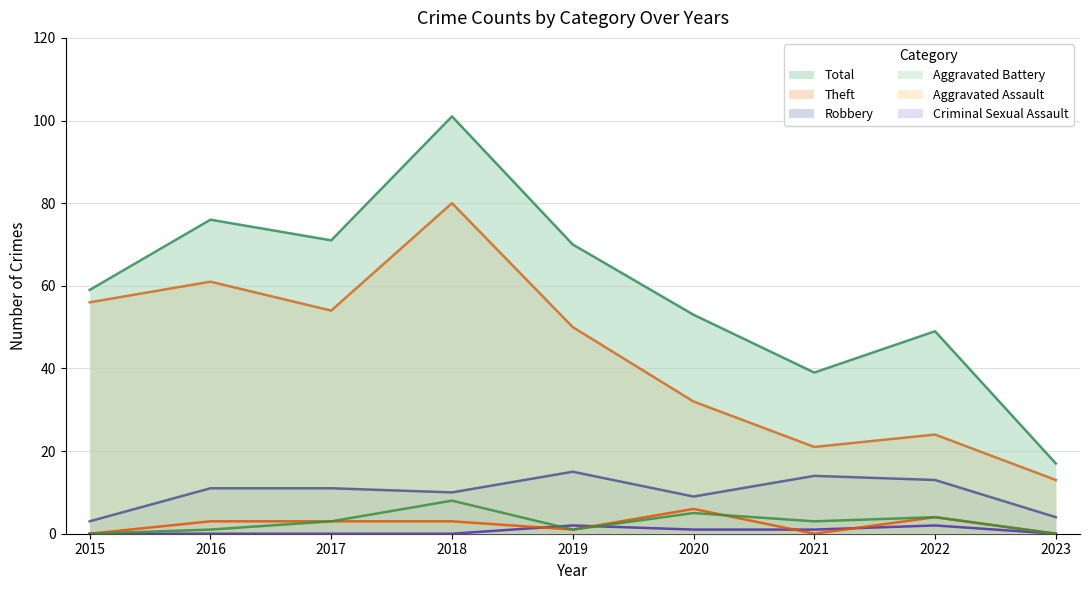

Where is the first local maximum for Theft?

2016